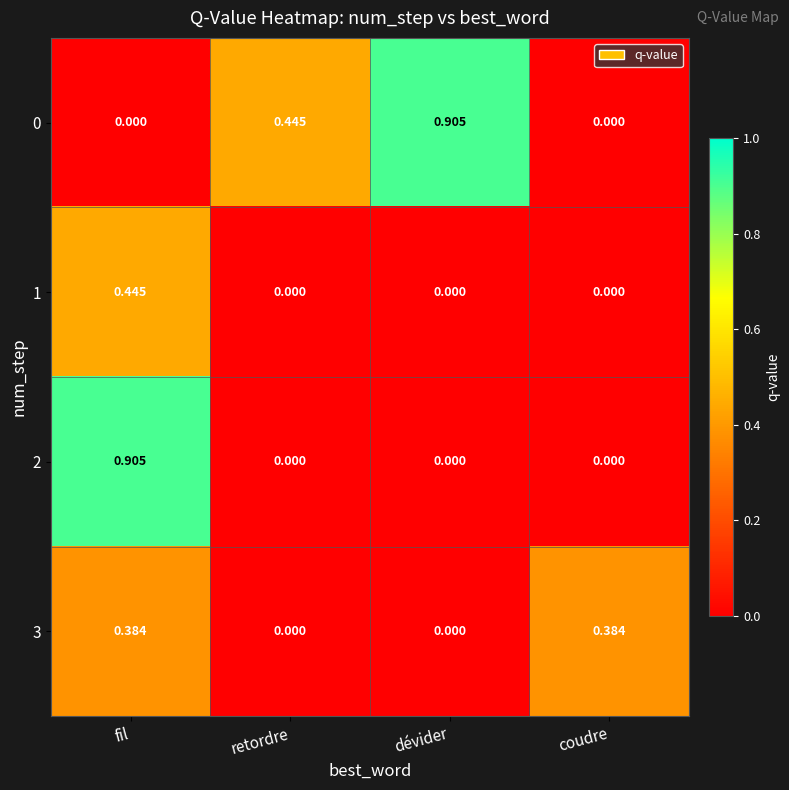

At which category is the sum across all series the highest?

fil